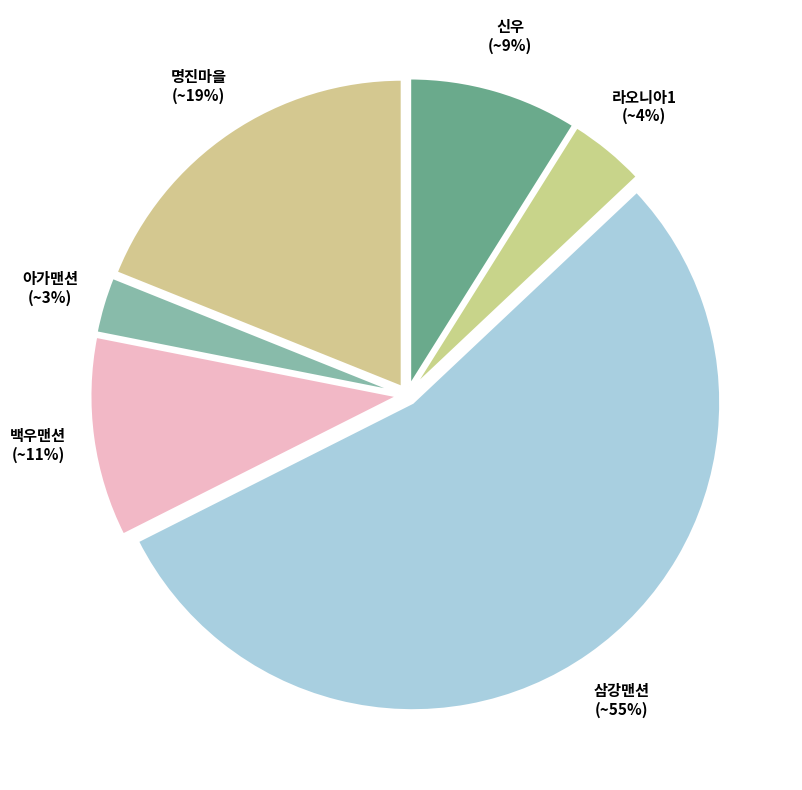

Is it true that 백우맨션 is 11% of the pie?

True